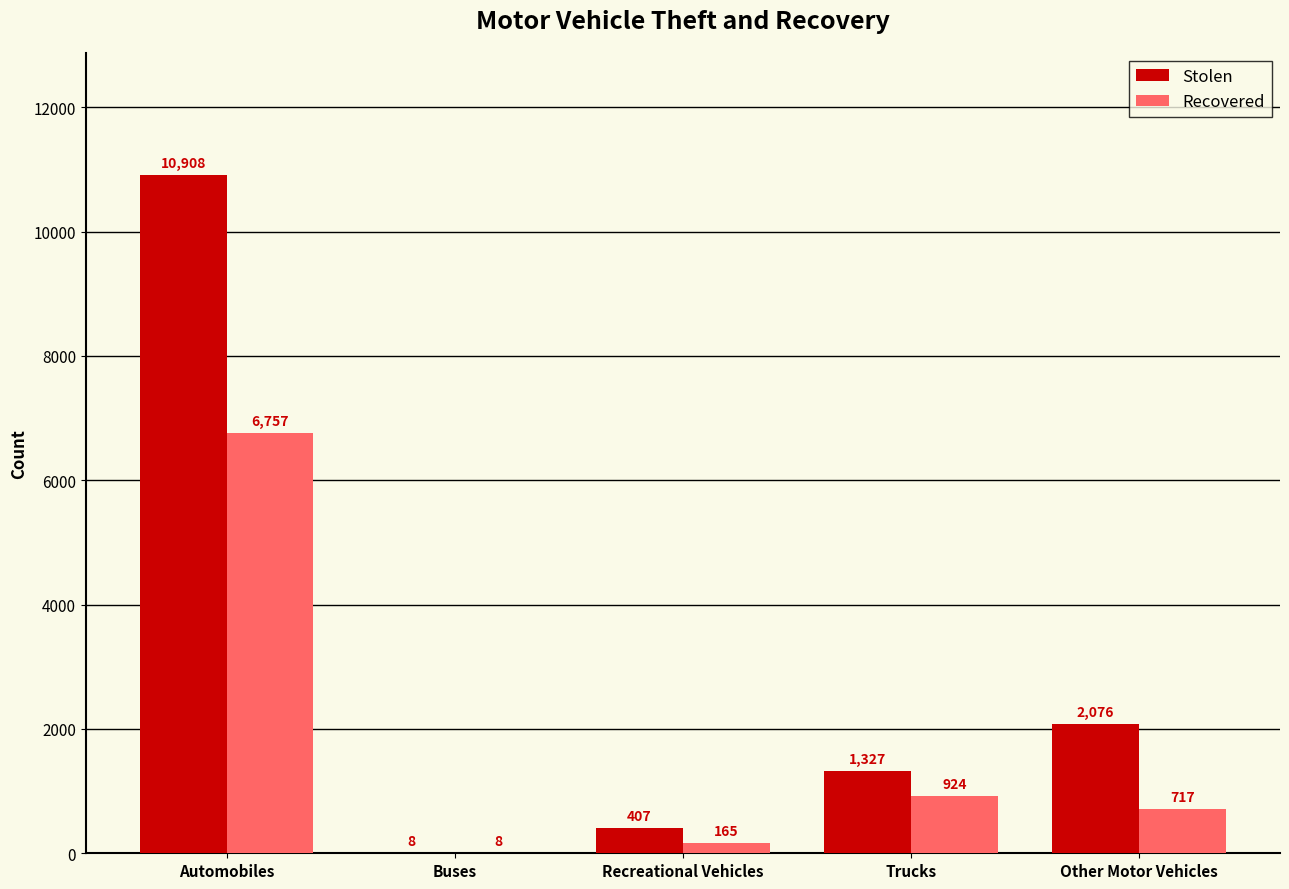

Which category has the highest value across all series?

Automobiles